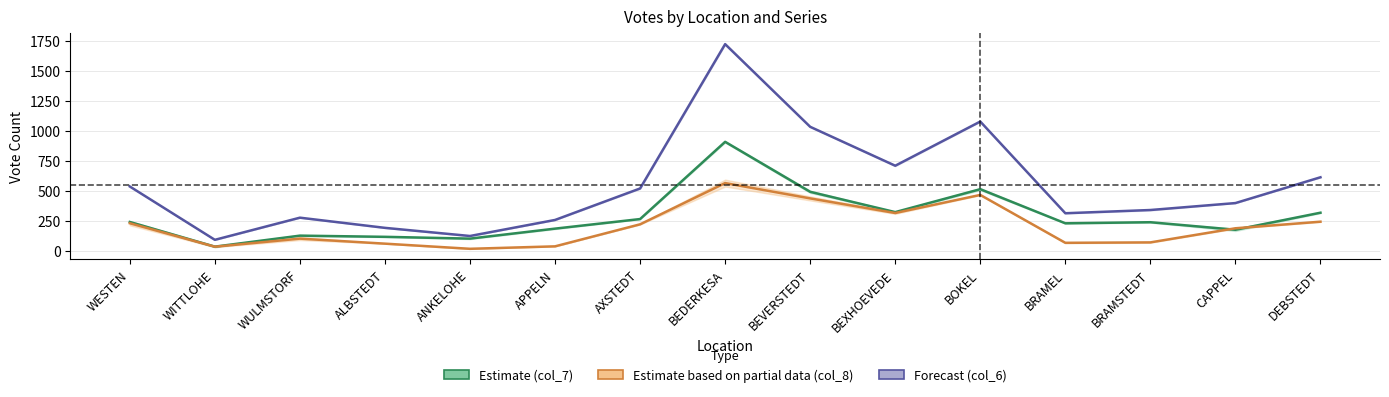

Between WITTLOHE and WESTEN, which is larger?

WESTEN